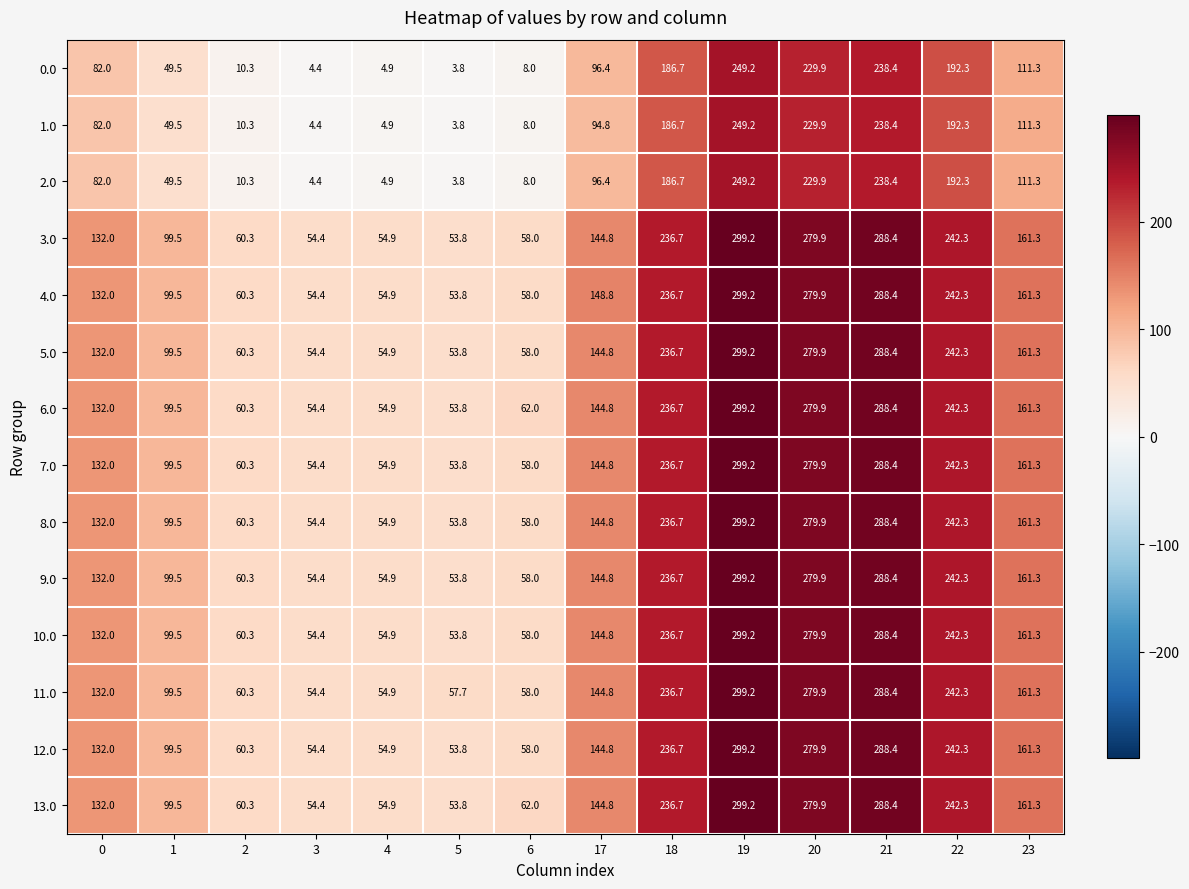

The 10.0 series shows 59.0 at 23. True or false?

False